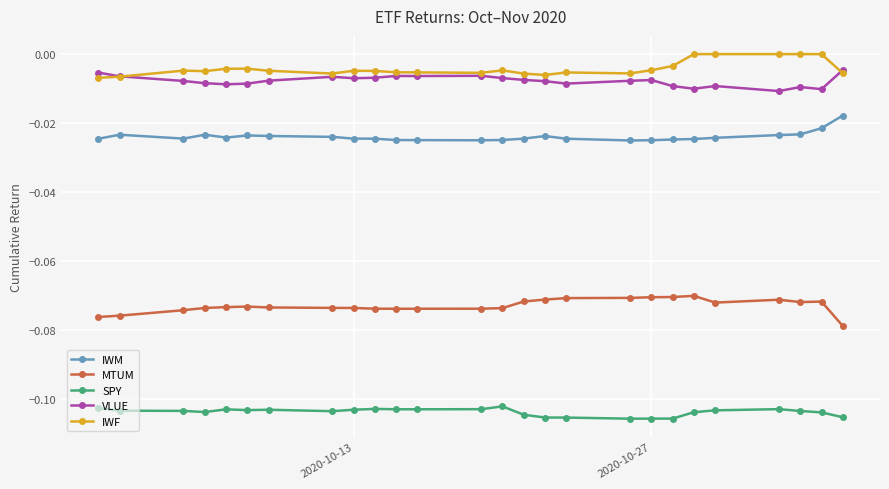

True or false: SPY has more than 0 points higher than both neighbors.

True